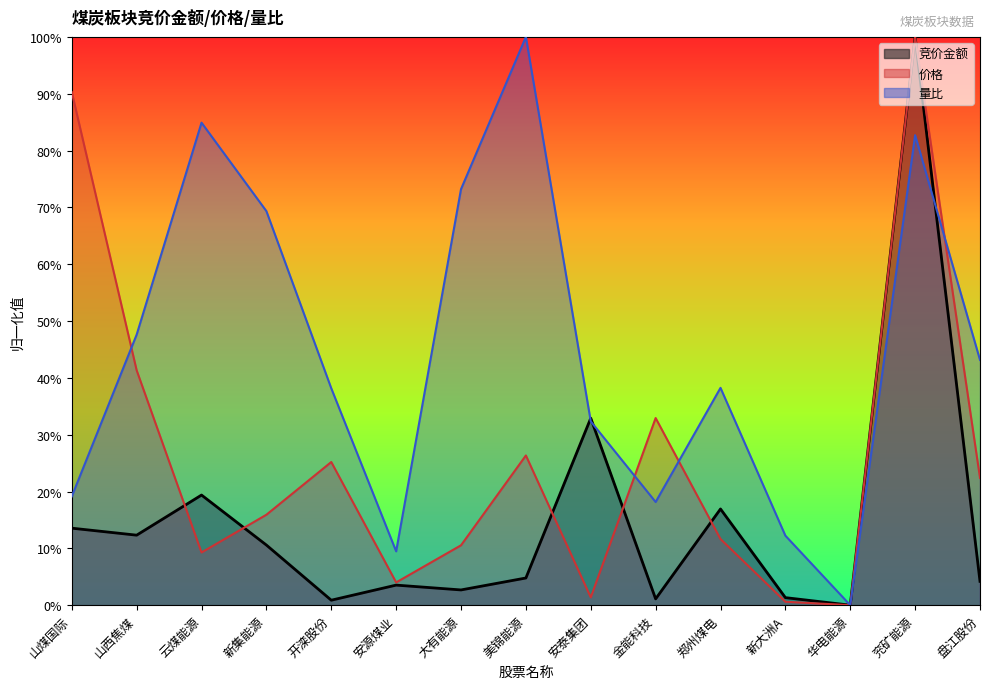

Reading left to right, transcribe all the data shown in this chart.

竞价金额: 0.1	0.1	0.2	0.1	0.0	0.0	0.0	0.0	0.3	0.0	0.2	0.0	0.0	1.0	0.0
价格: 0.9	0.4	0.1	0.2	0.3	0.0	0.1	0.3	0.0	0.3	0.1	0.0	0.0	1.0	0.2
量比: 0.2	0.5	0.8	0.7	0.4	0.1	0.7	1.0	0.3	0.2	0.4	0.1	0.0	0.8	0.4